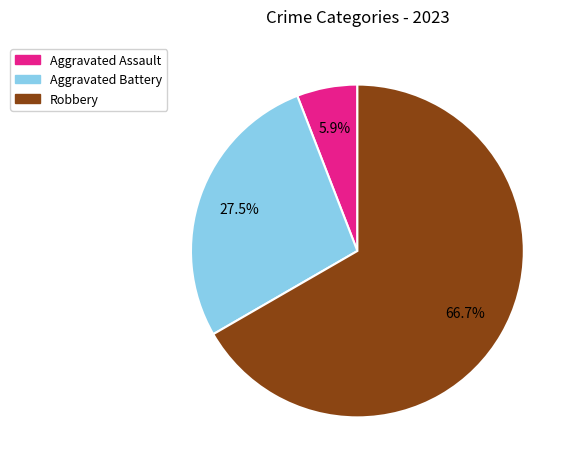

Is there any slice that represents more than half of the pie?

Yes